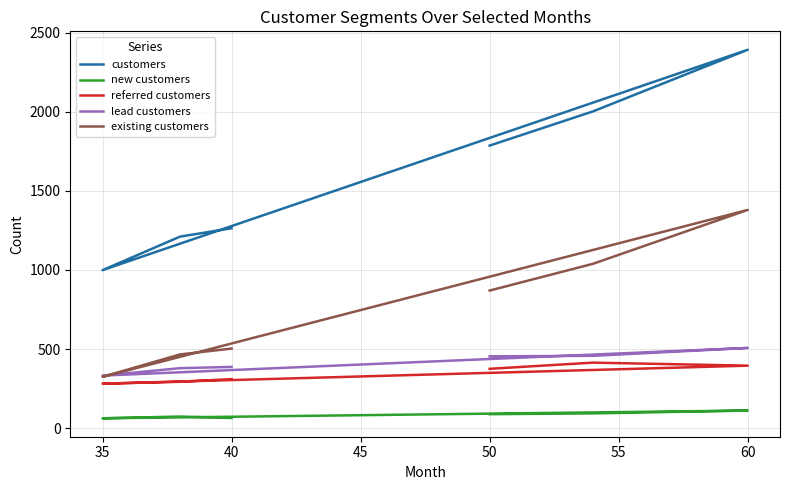

How many lines are shown in the chart?

5